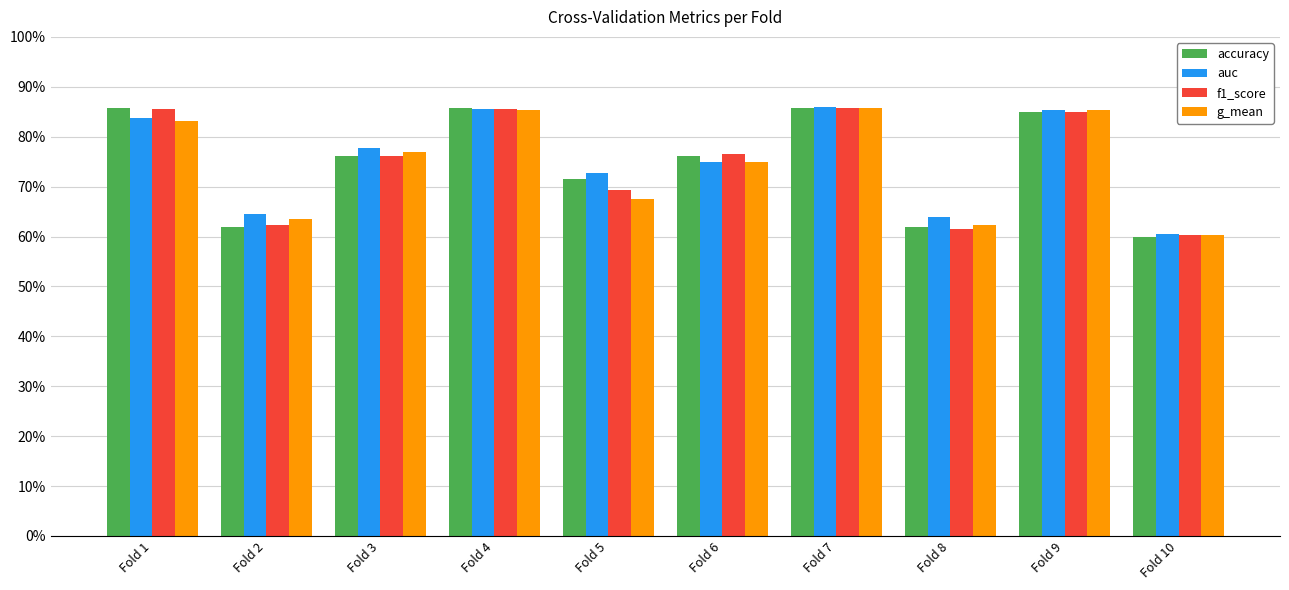

Which series has the largest range (max minus min)?

accuracy